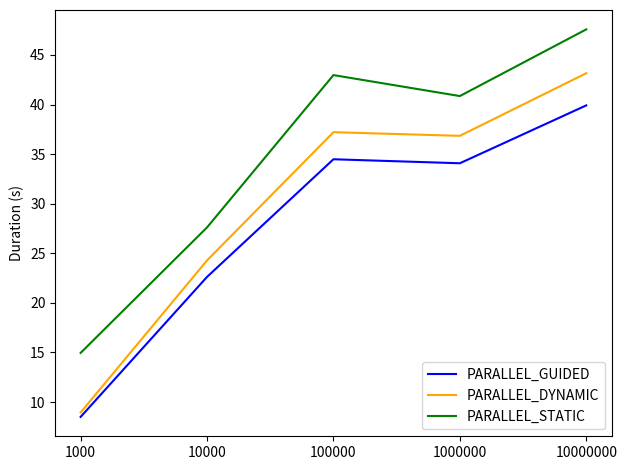

True or false: PARALLEL_STATIC and PARALLEL_GUIDED intersect in this chart.

False